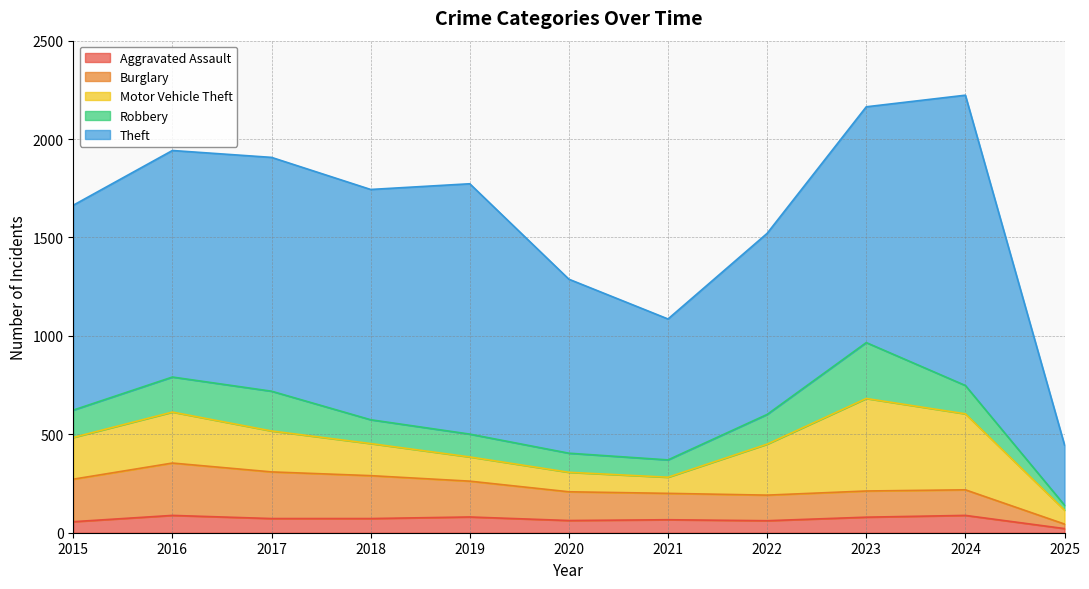

What is the value of the Motor Vehicle Theft point at the 6th from the left?

99